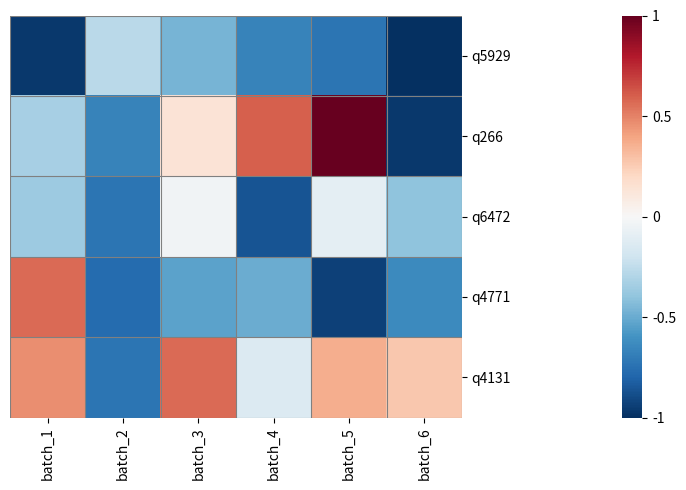

Which series has the largest total across all categories?

q4131